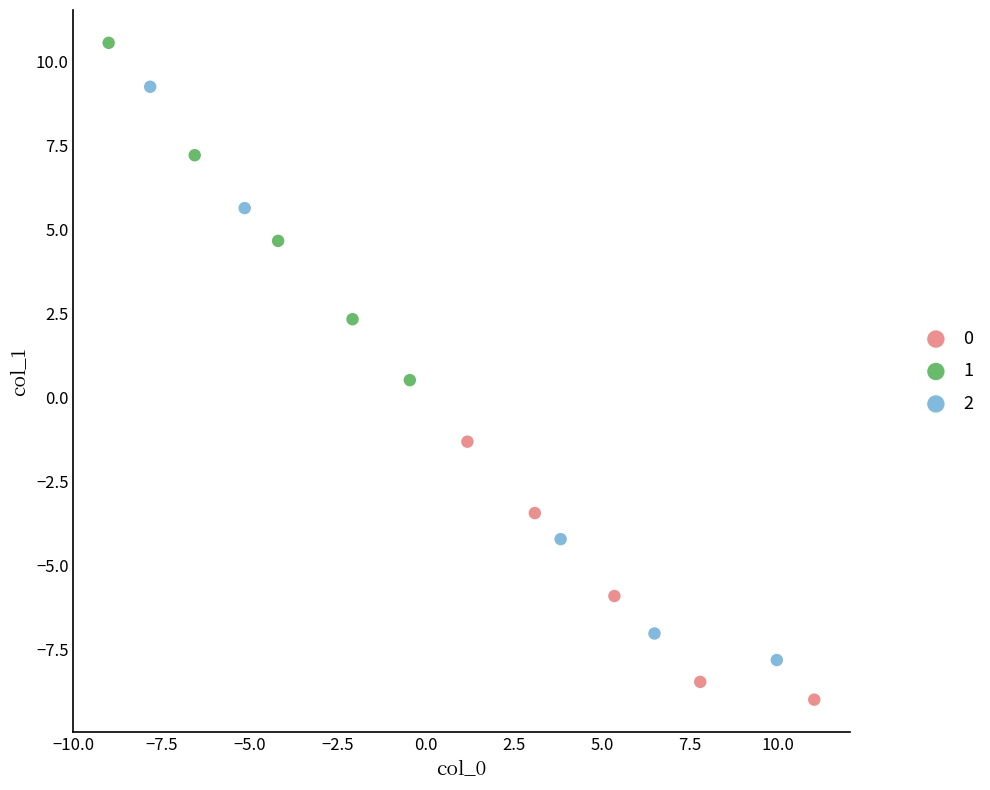

What are all the series names shown in the legend?

0, 1, 2